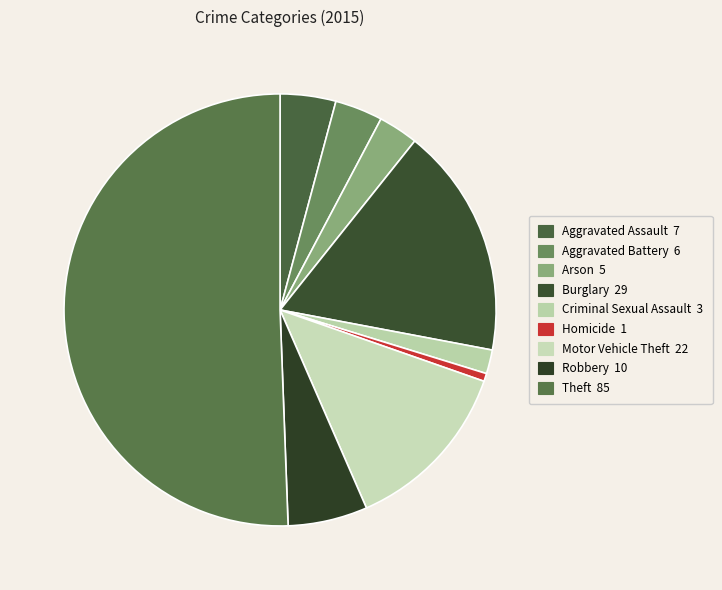

What is the change in value from Arson to Homicide?

-4